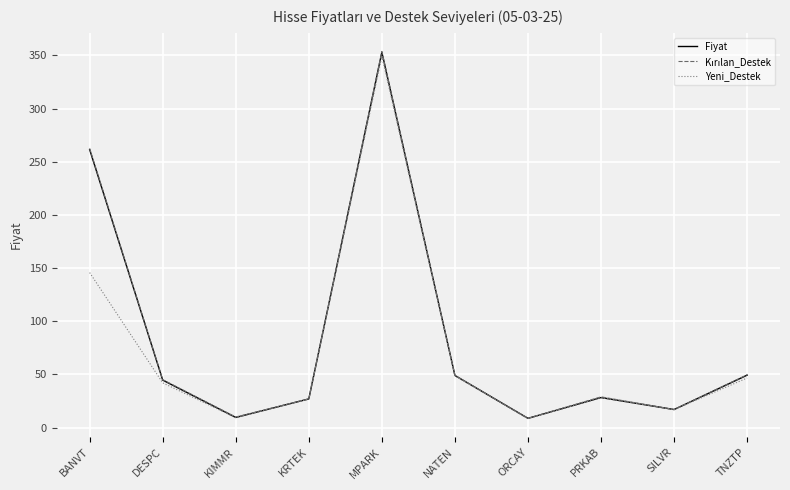

Which series changed the most between KRTEK and ORCAY?

Yeni_Destek